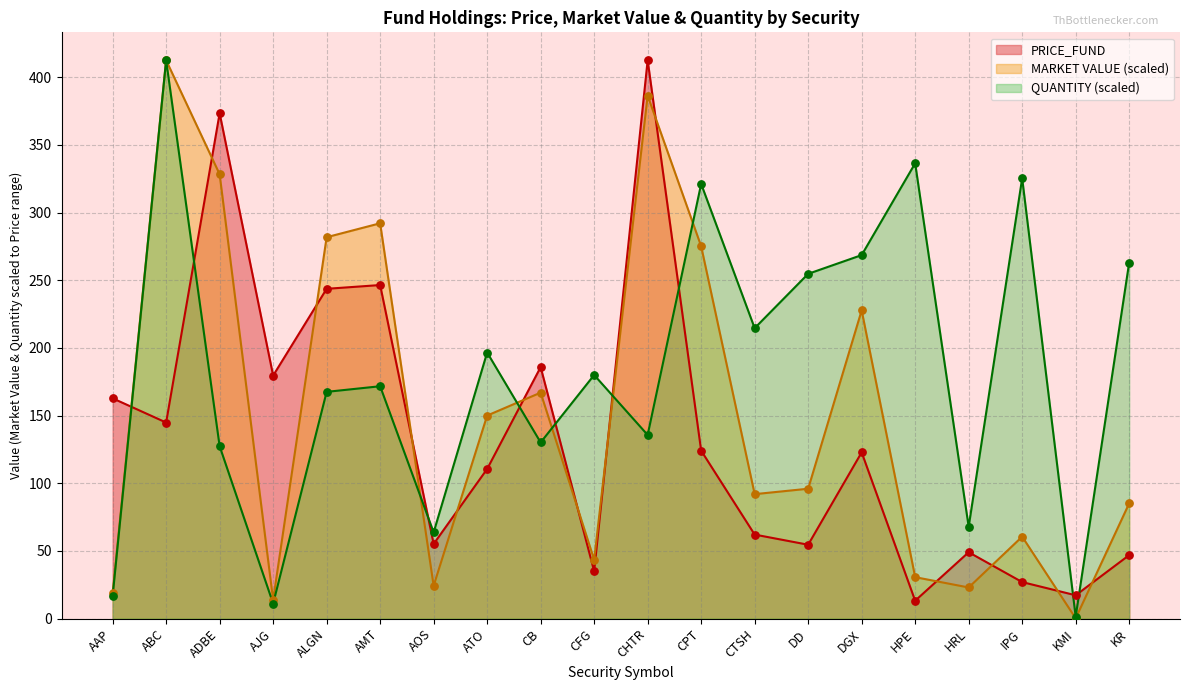

Which series reaches the minimum Y coordinate?

PRICE_FUND